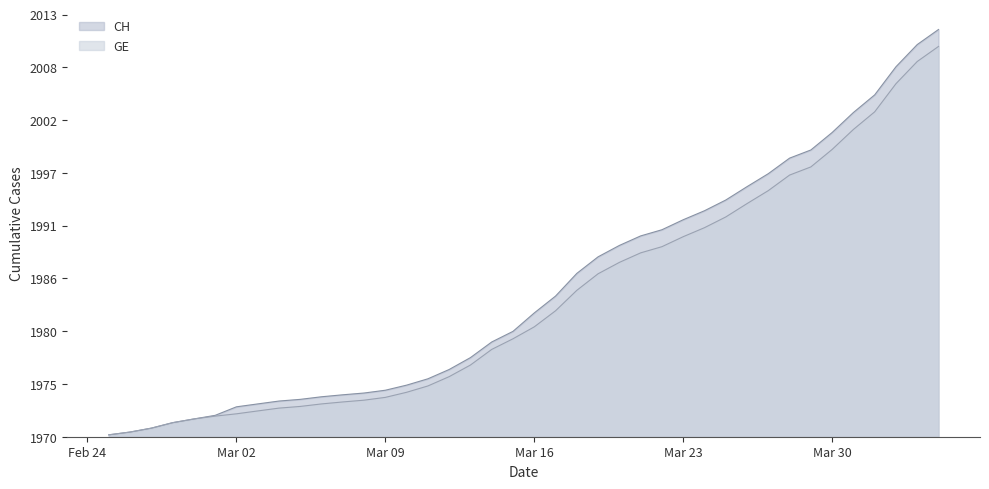

Which has a higher value, 2020-02-28 or 2020-04-03?

2020-04-03